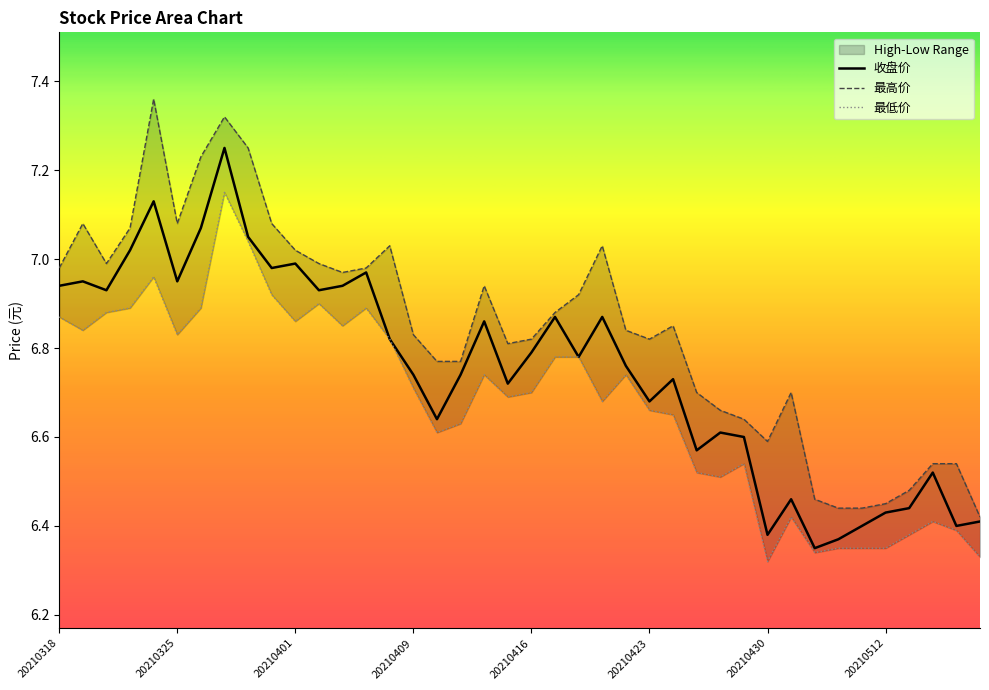

The 最低价 series shows 6.7 at 20210414. True or false?

True